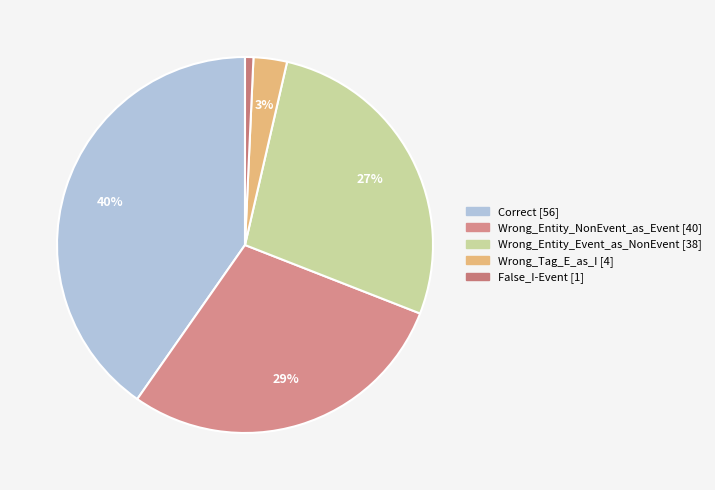

Does False_I-Event represent more than half of the total?

No